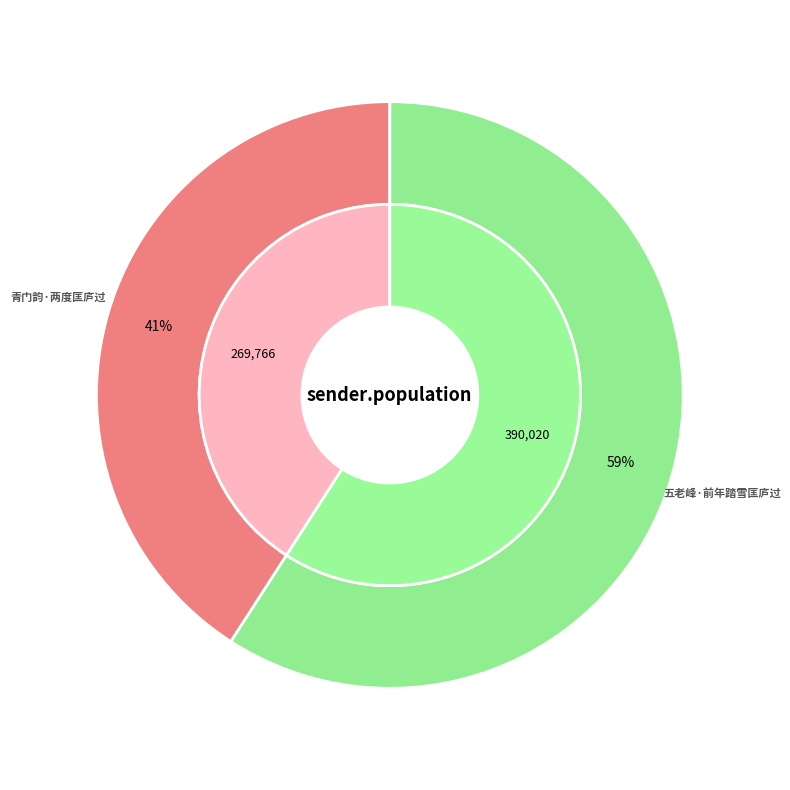

What percentage do 五老峰·前年踏雪匡庐过 and 青门韵·两度匡庐过 together represent?

100.0%